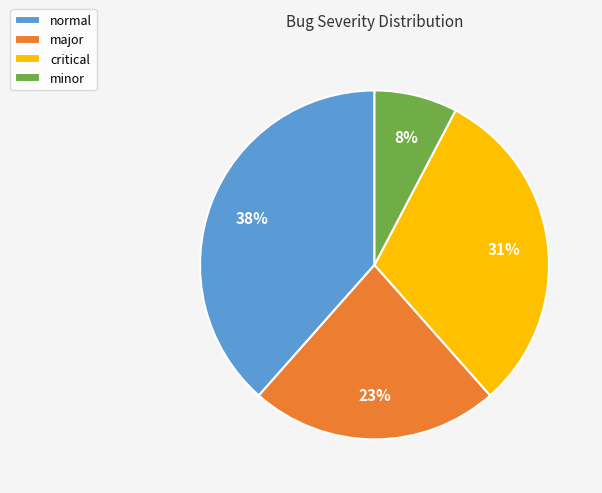

To the nearest percent, what is the average slice percentage?

25%